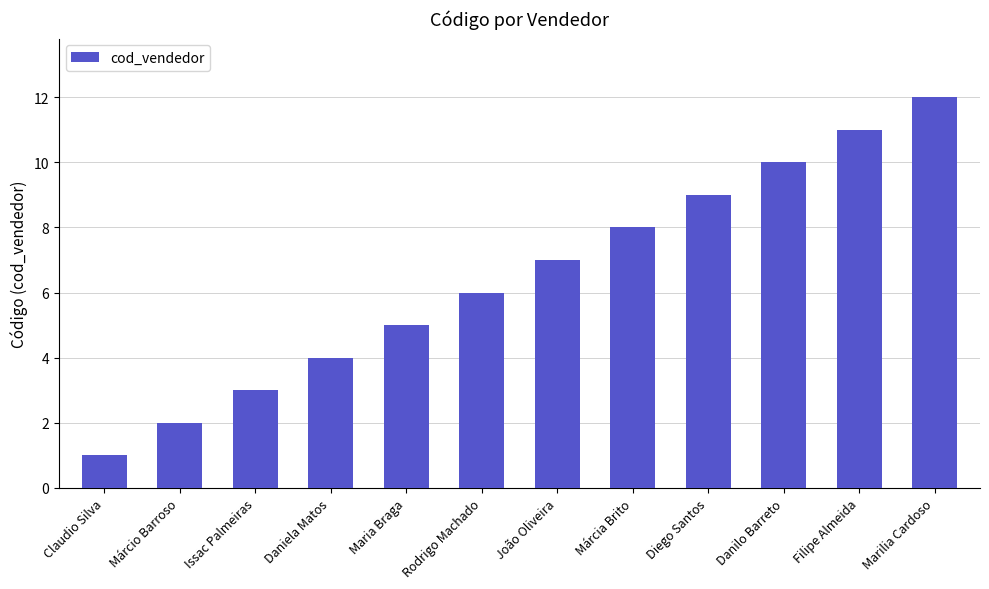

What position from the left is Maria Braga?

5